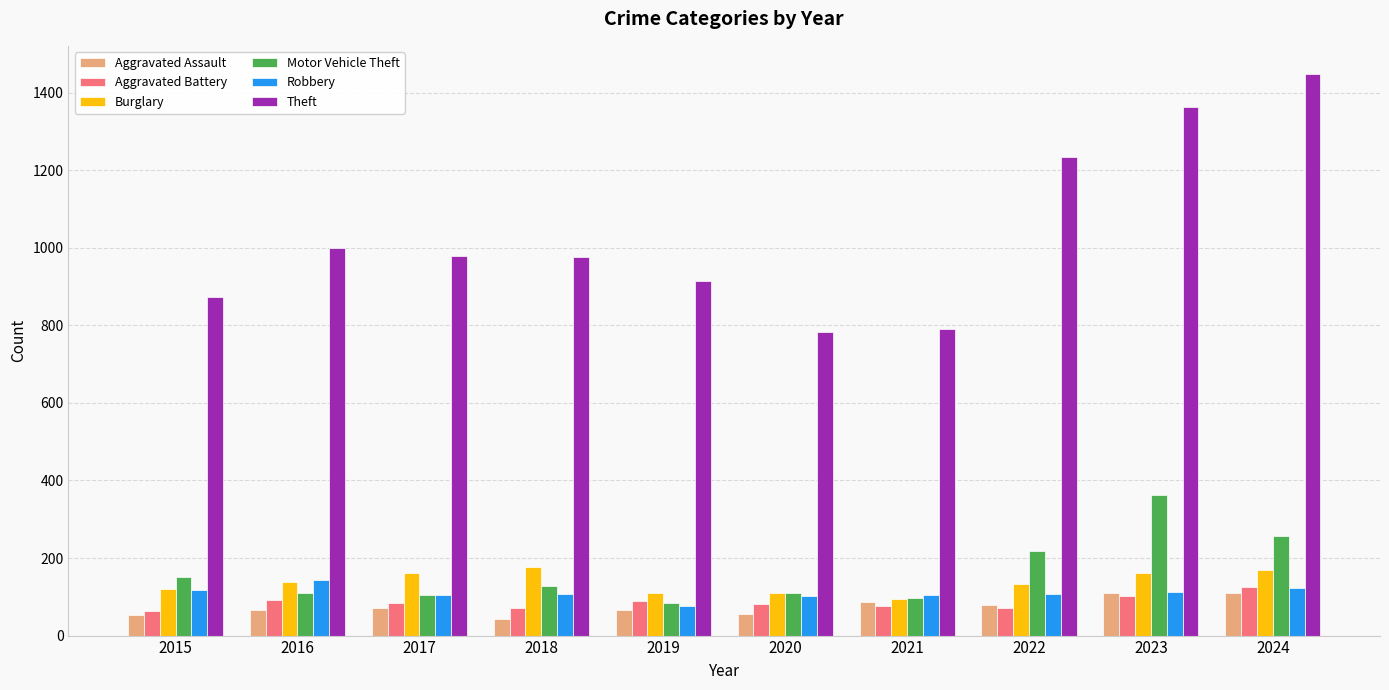

Which series has the largest total across all categories?

Theft